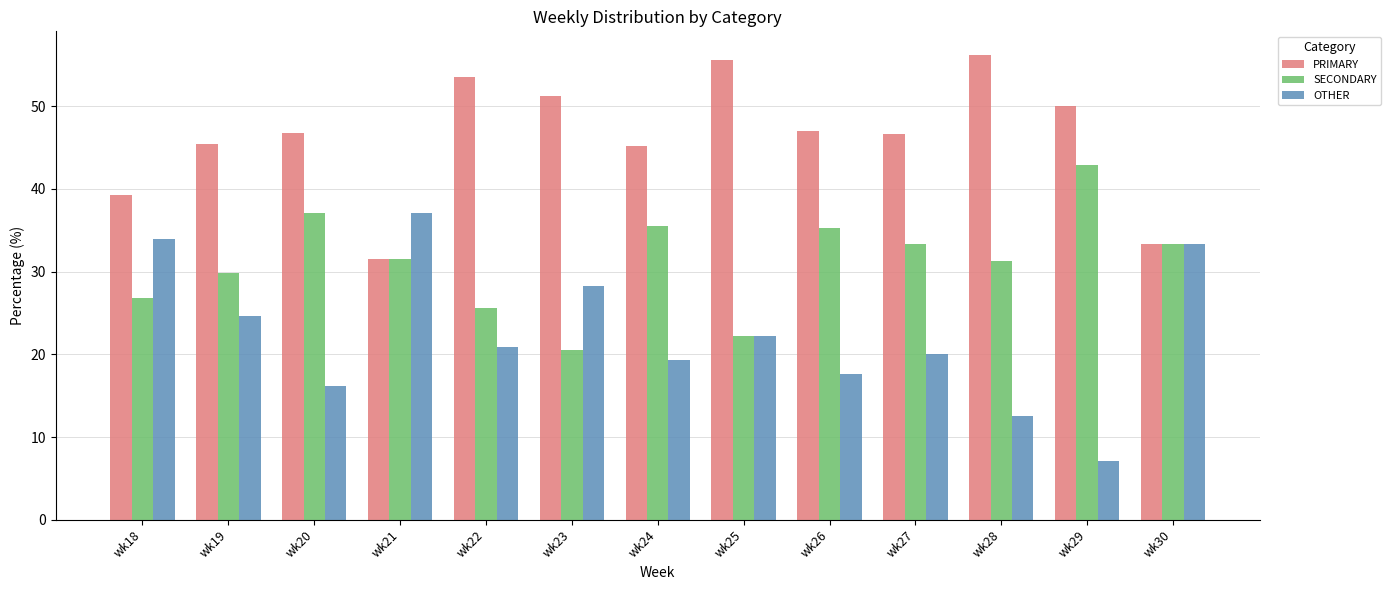

At which category does the chart reach its peak across all series?

wk28